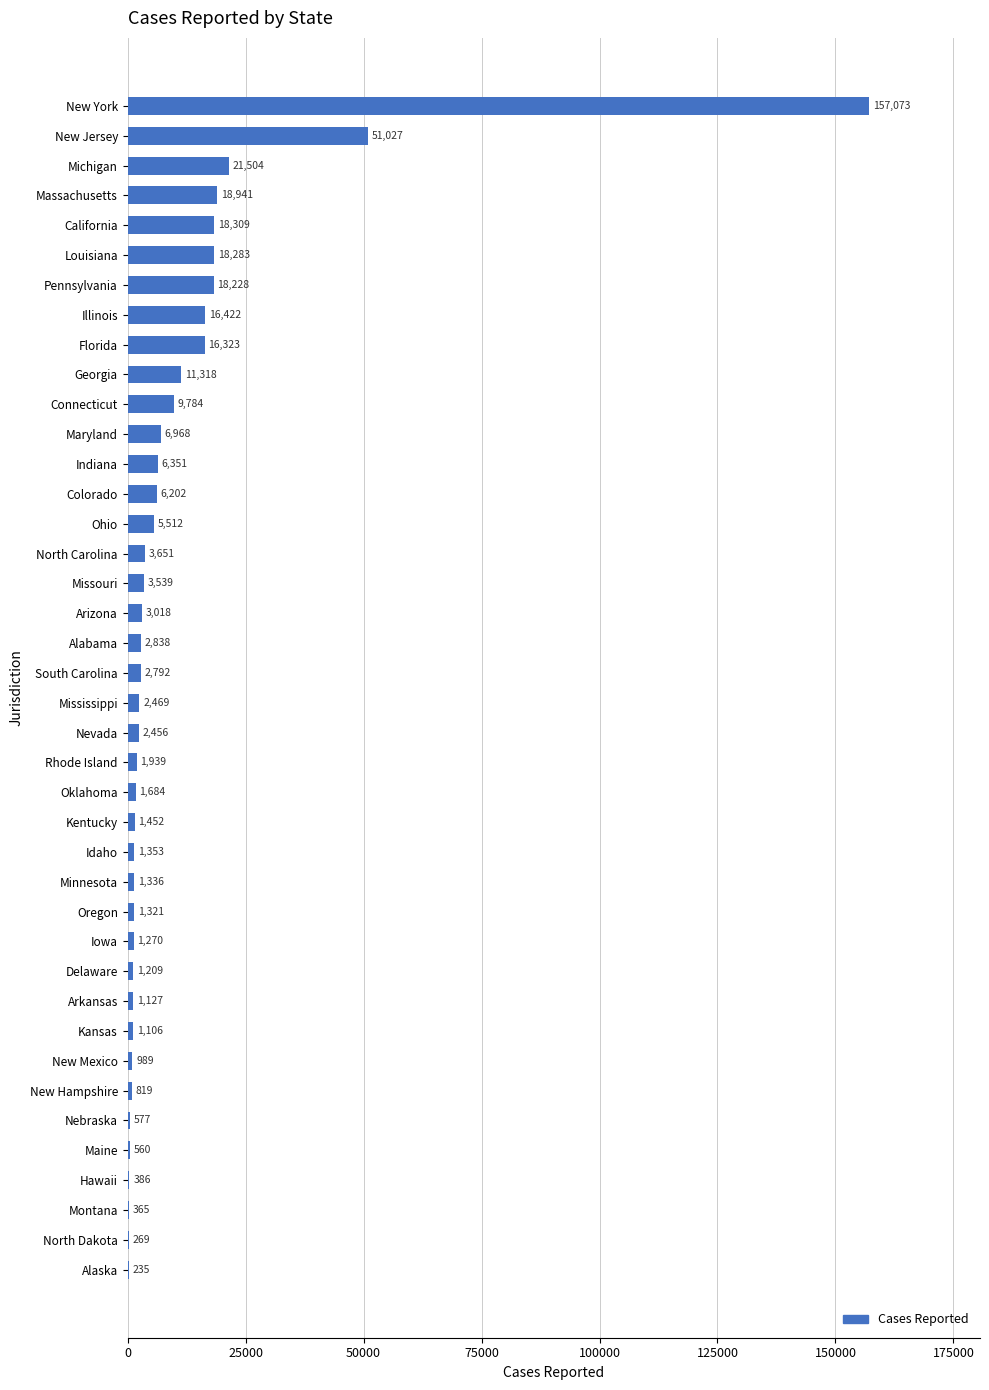

How many categories are shown in the chart?

40